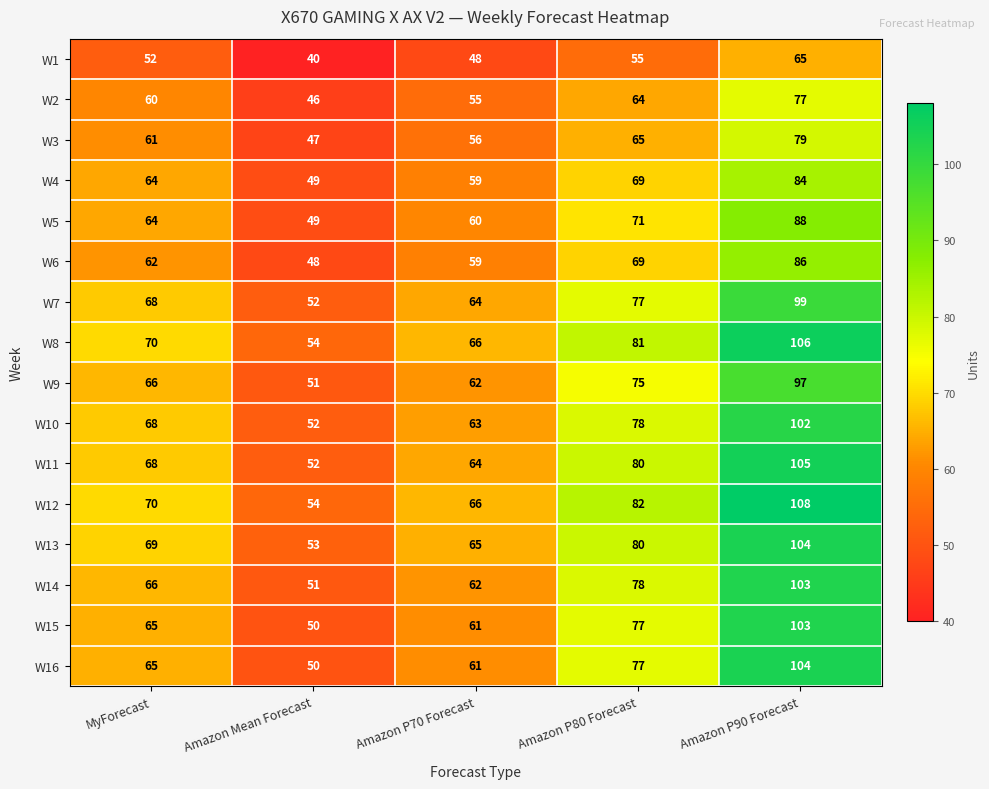

True or false: W11 has a value of 68 at MyForecast.

True